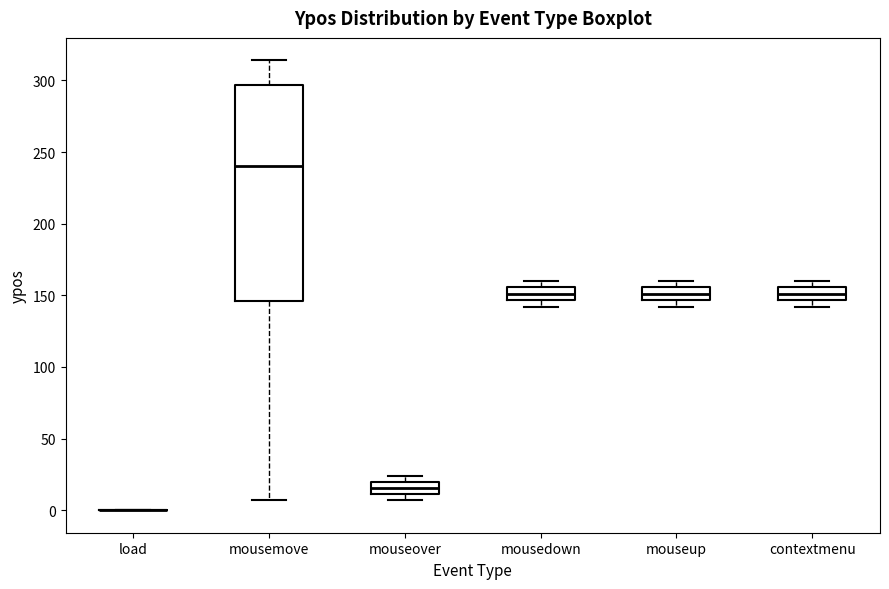

Where does the lower whisker of the box for mousemove end on the y-axis? The values are not printed on the chart, so give them approximately, as read against the axis.

5